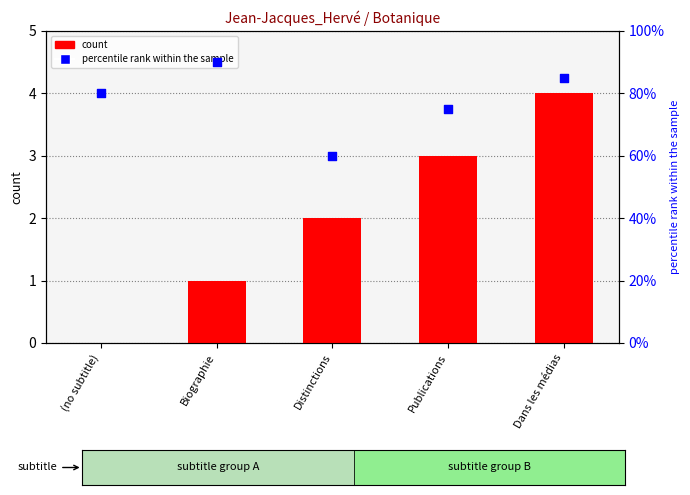

At how many categories does at least one series exceed 59?

5